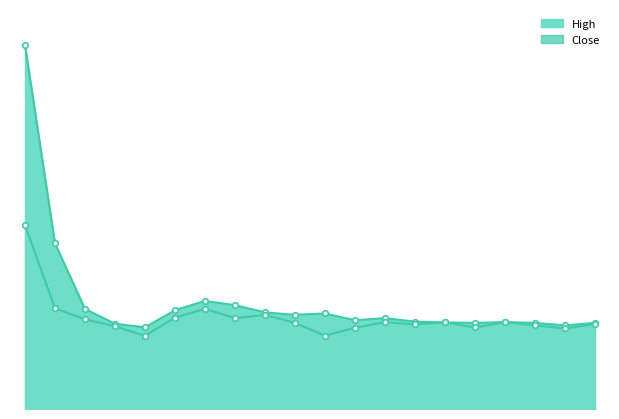

Does the chart have visible grid lines?

No